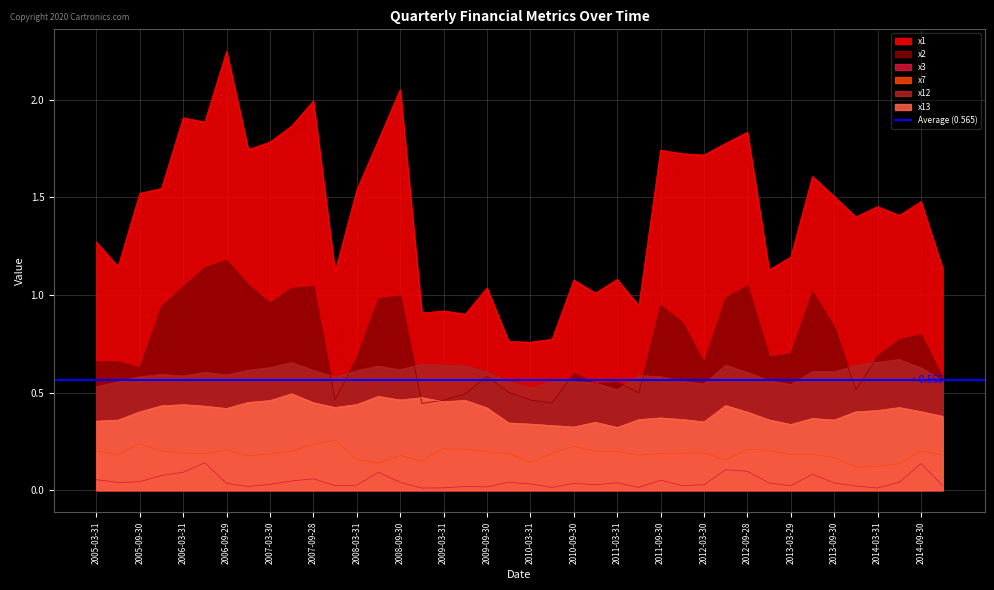

Which series has the largest range (max minus min)?

x1